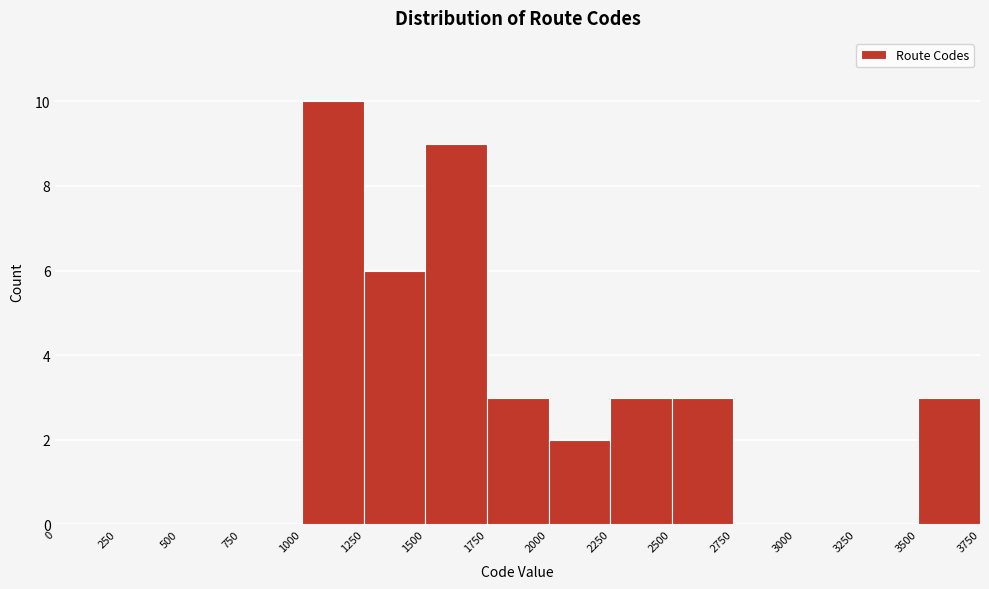

Which range on the x-axis has the tallest bar?

1000 to 1250